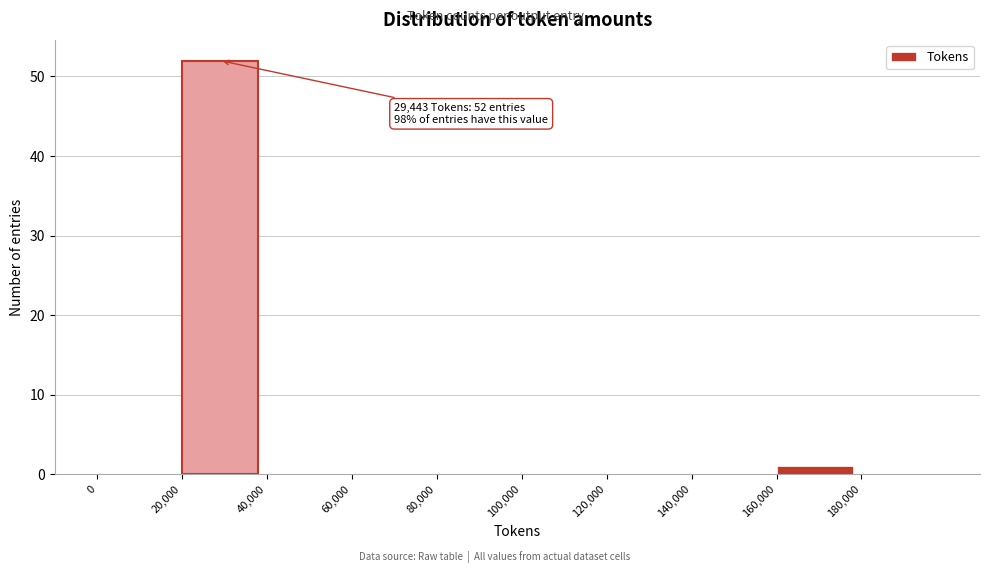

Over which range of the x-axis is the bar tallest?

20000 to 40000